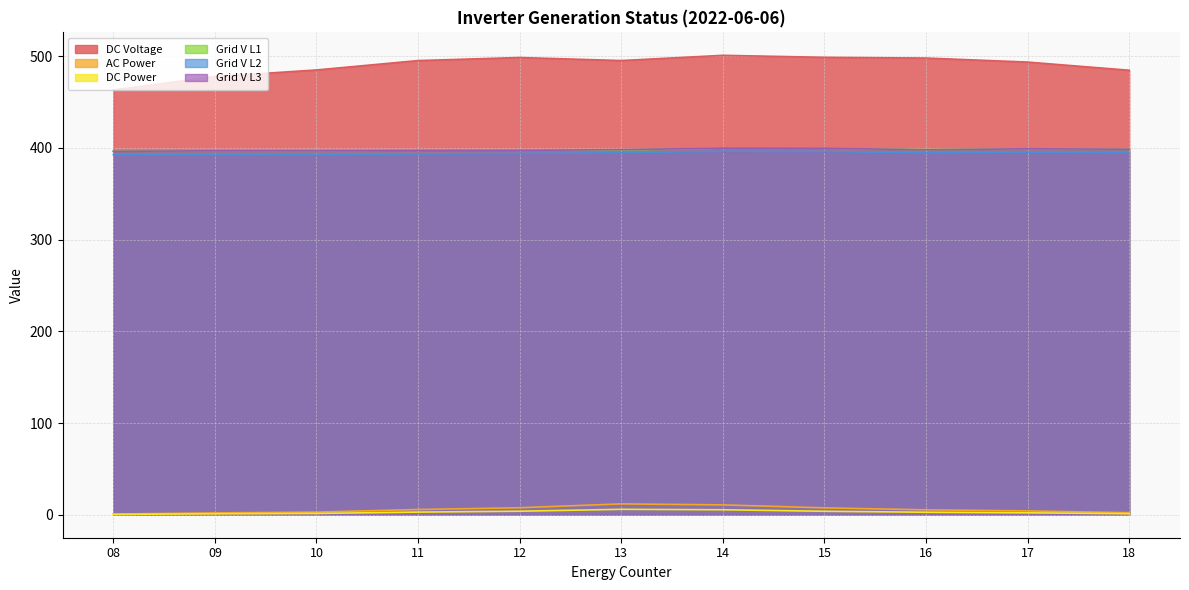

What is the greatest value displayed?

501.0